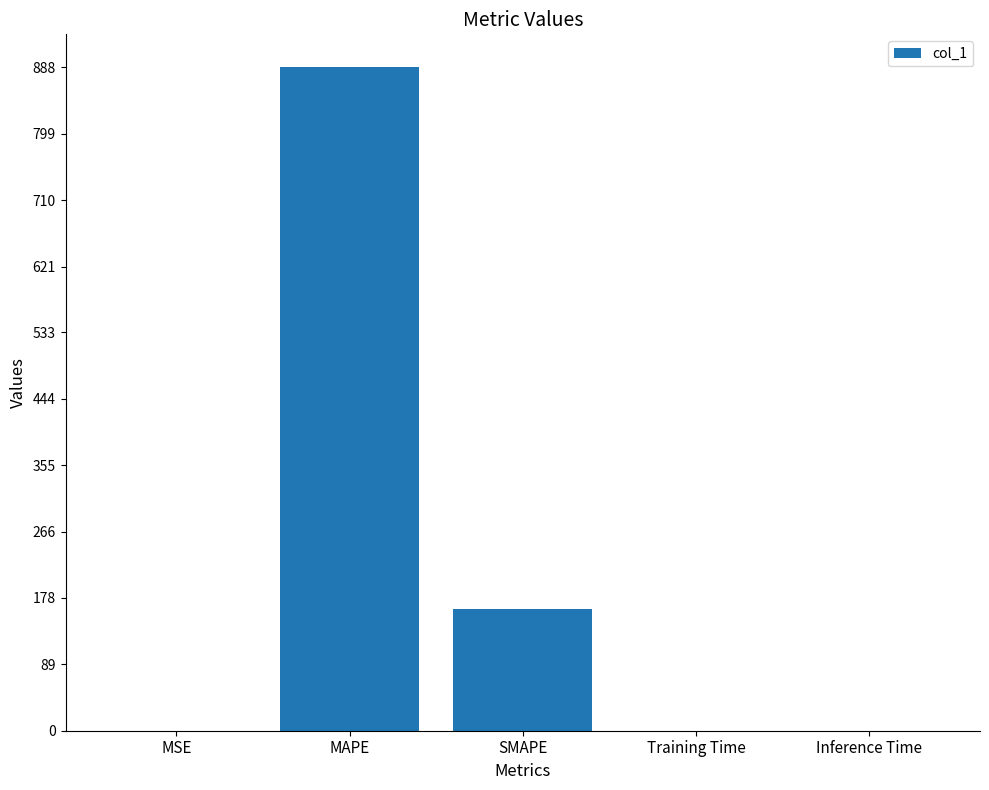

What is the sum of all values?

1051.1